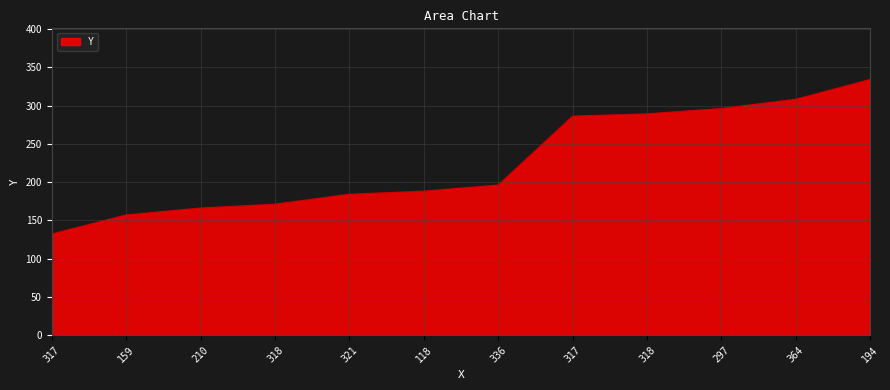

True or false: the data has more than 0 interior local peaks.

False